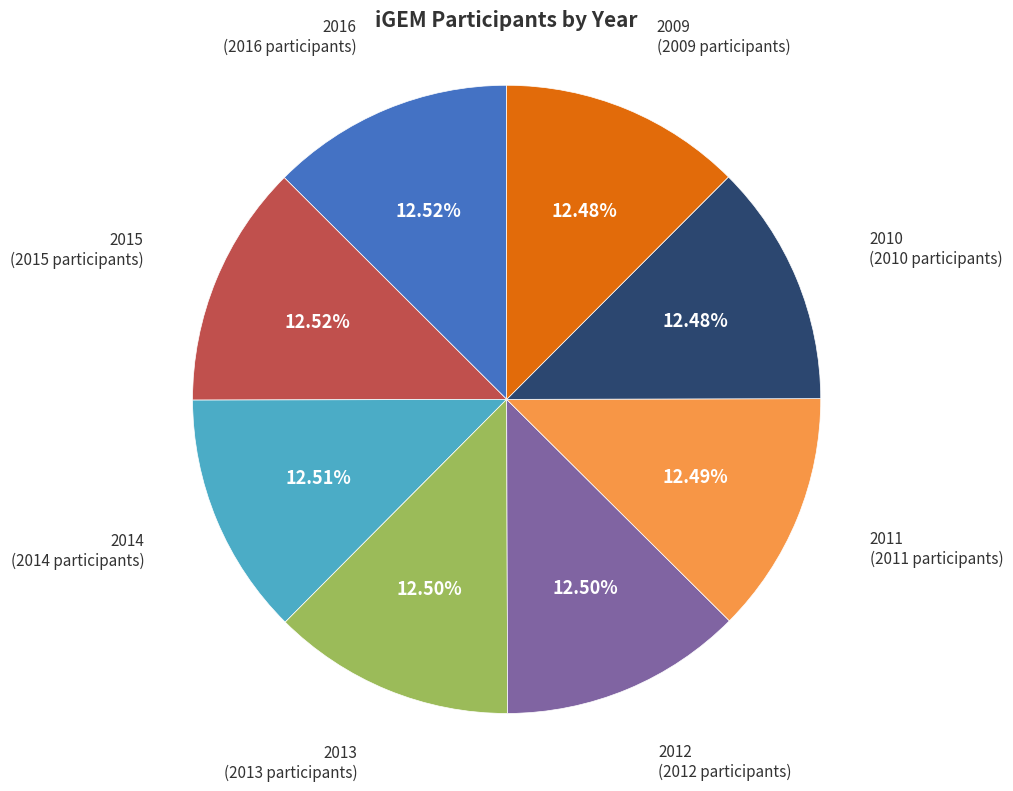

Is there a majority slice in this chart?

No